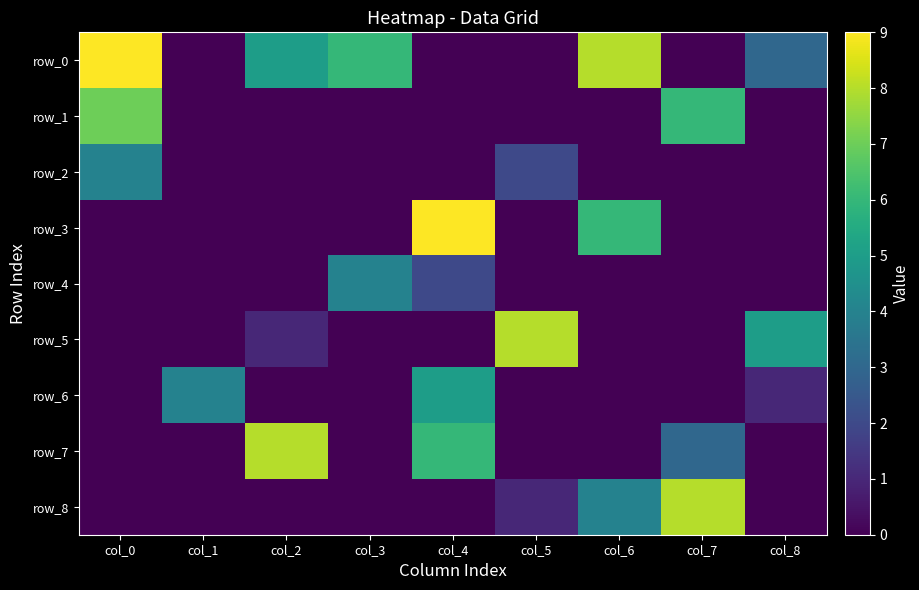

What is the difference between the maximum and minimum values in the row_7 series?

8